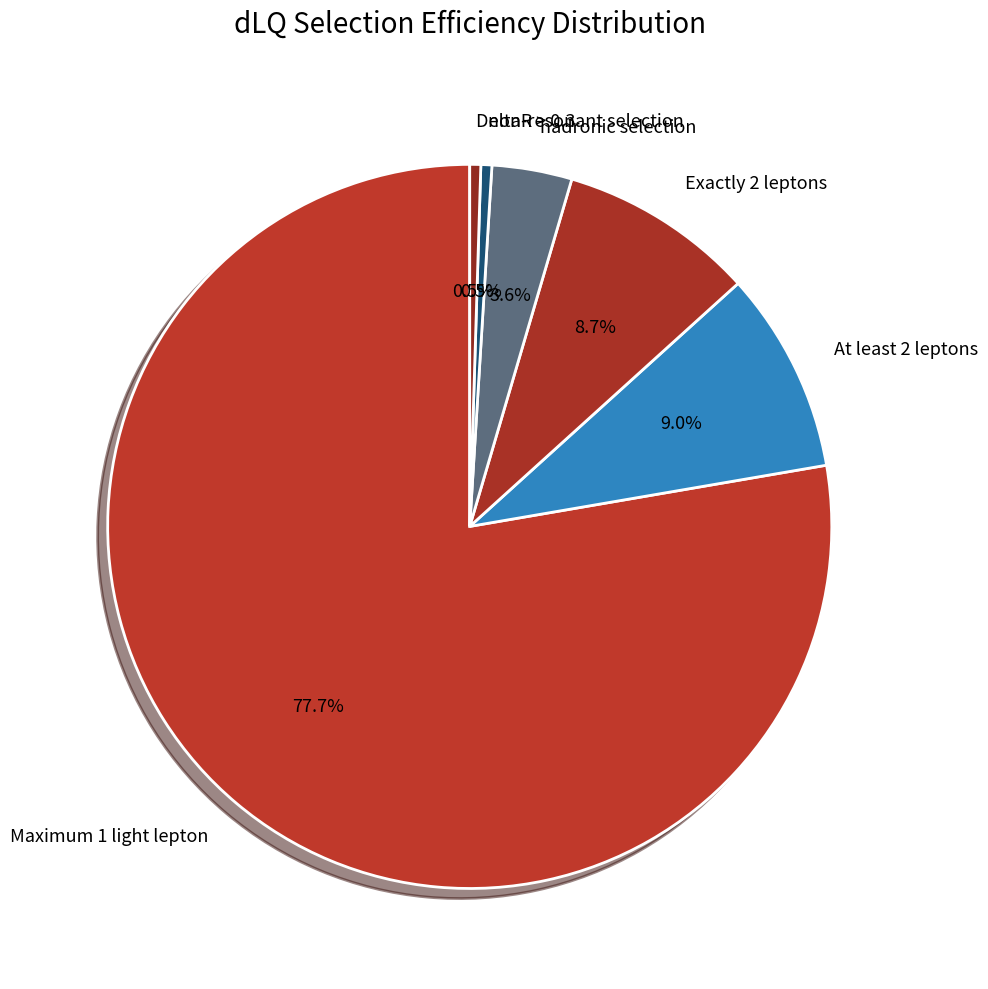

Which category has the biggest portion of the pie?

Maximum 1 light lepton